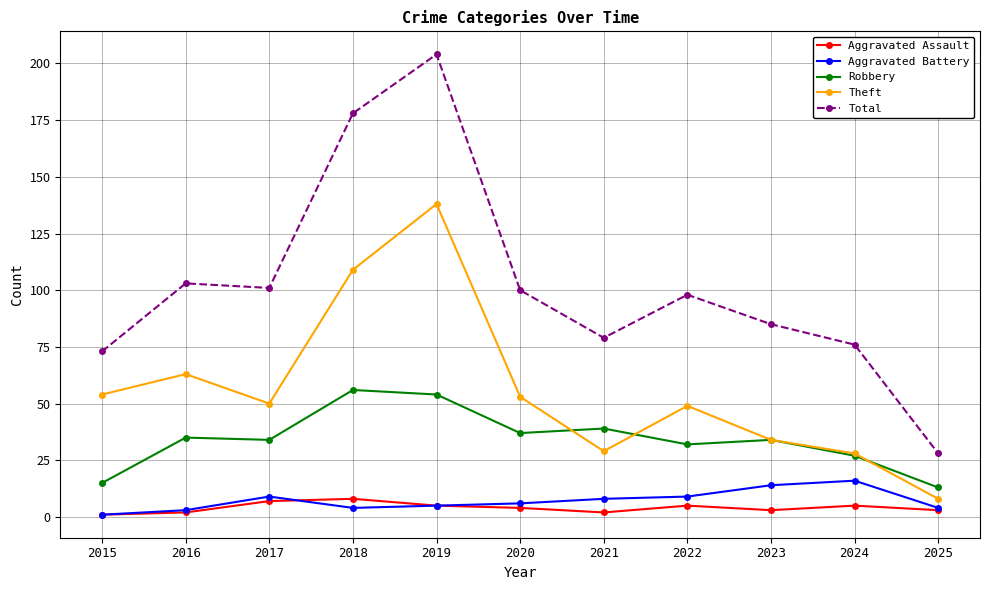

How many data points in Aggravated Battery are less than 6?

5